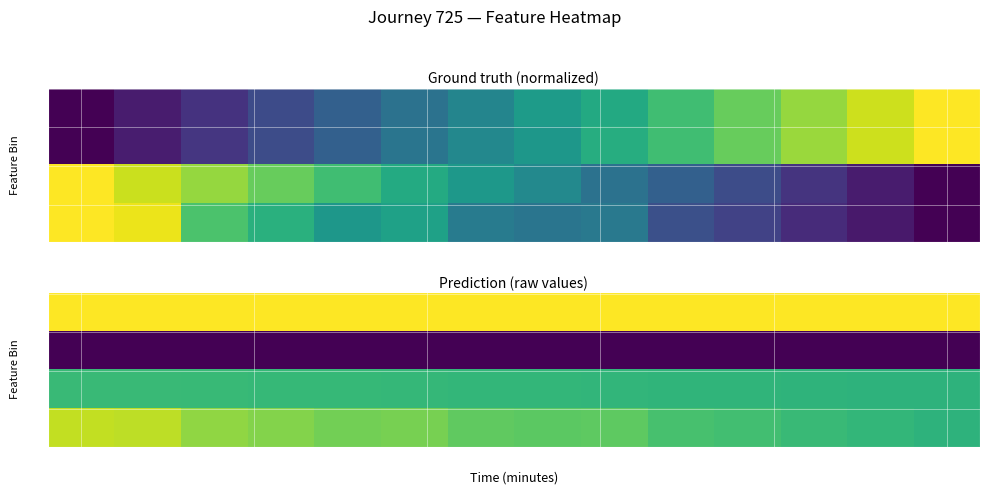

Which series has the largest range (max minus min)?

latitude